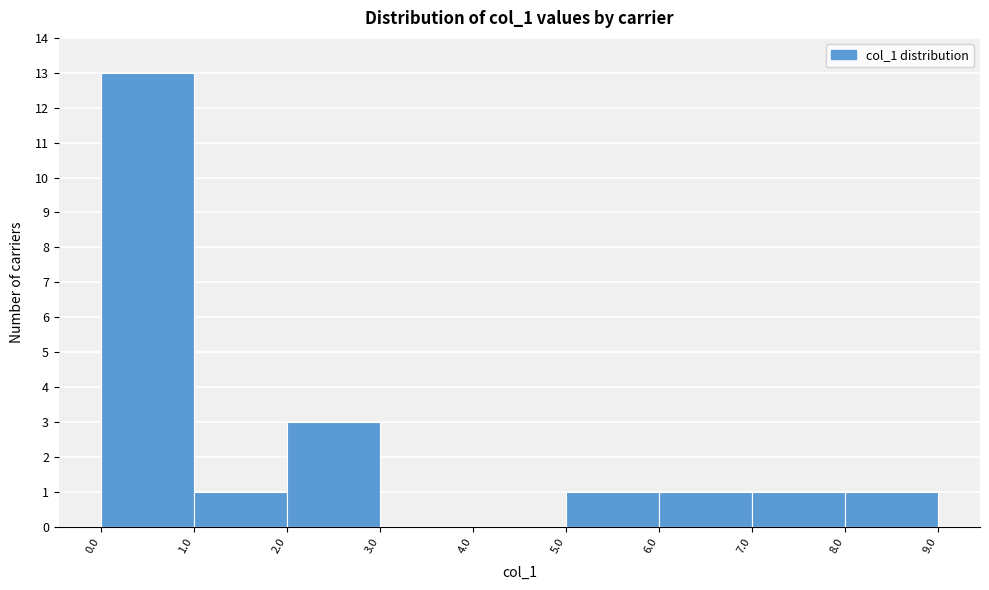

Over which range of the x-axis is the bar tallest?

0.0 to 1.0